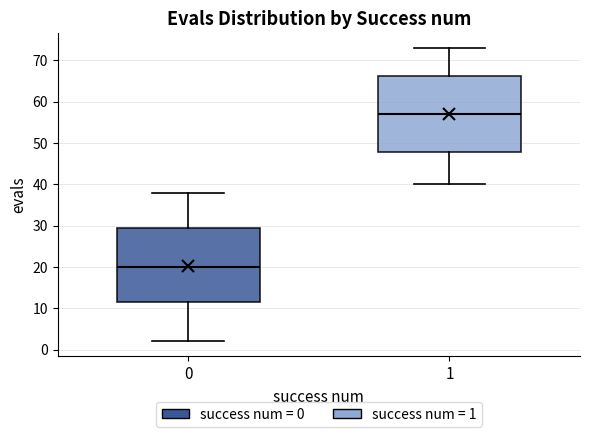

Where does the lower whisker of the box at x = 0 end on the y-axis? The values are not printed on the chart, so give them approximately, as read against the axis.

2